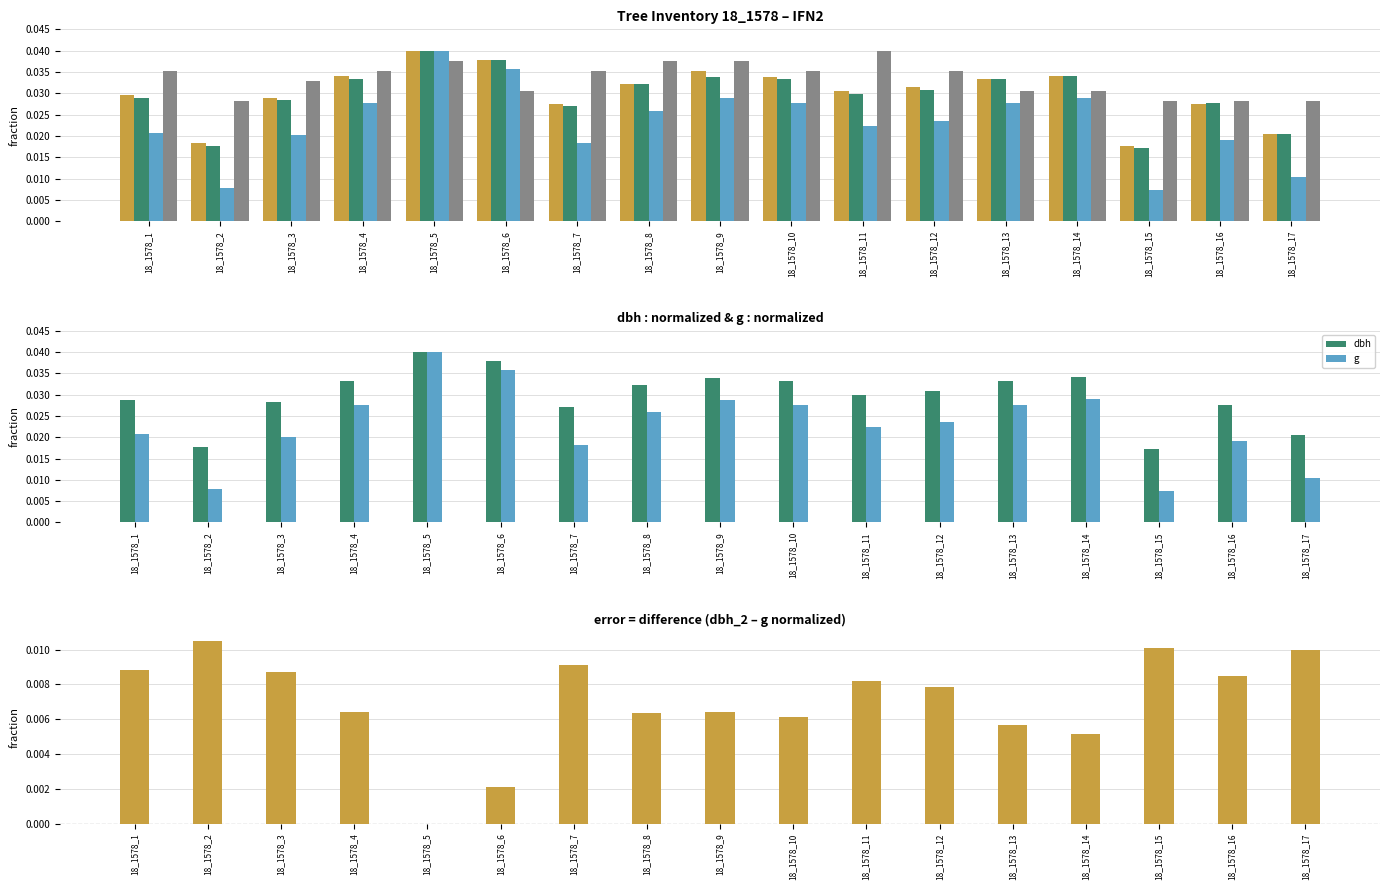

How many groups of bars are there?

17